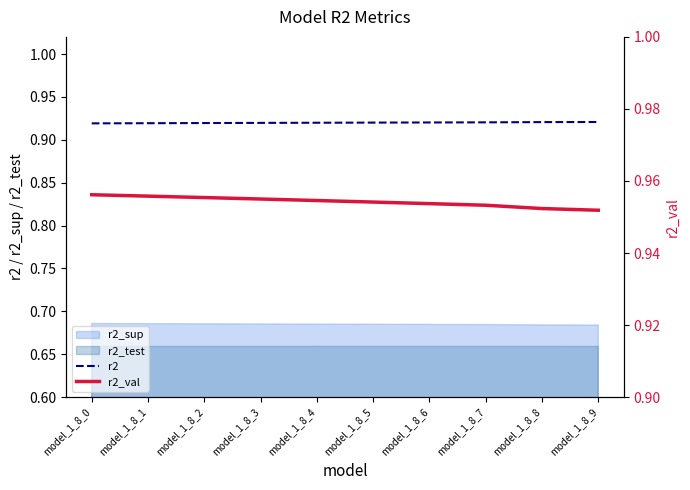

The value of r2 at model_1_8_8 is 0.9. True or false?

True